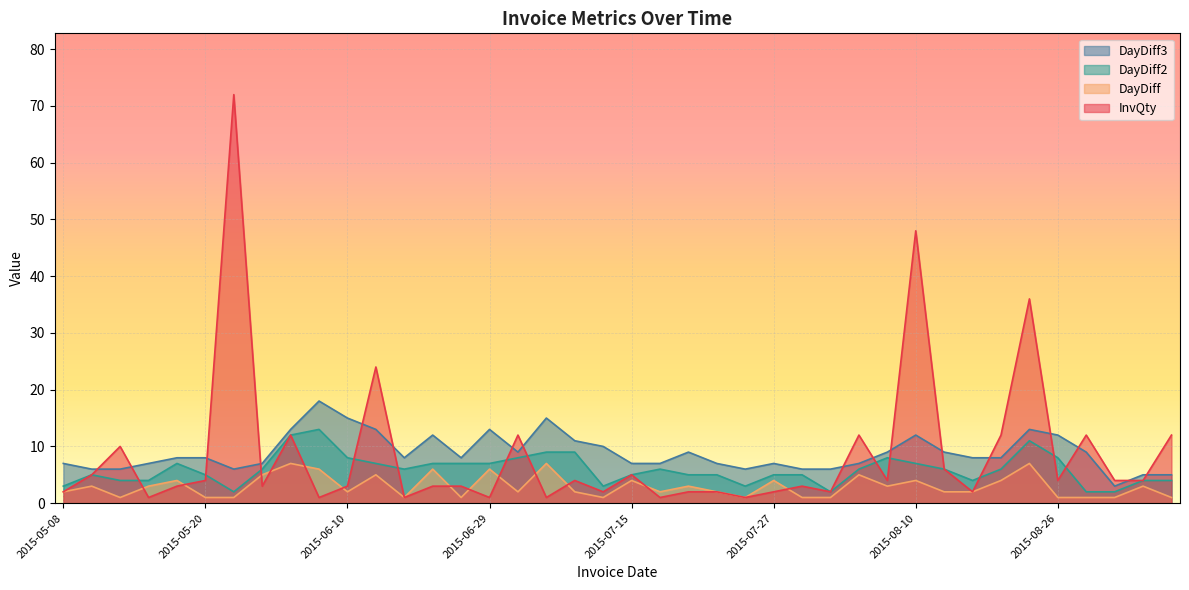

What is the average value of the DayDiff series?

3